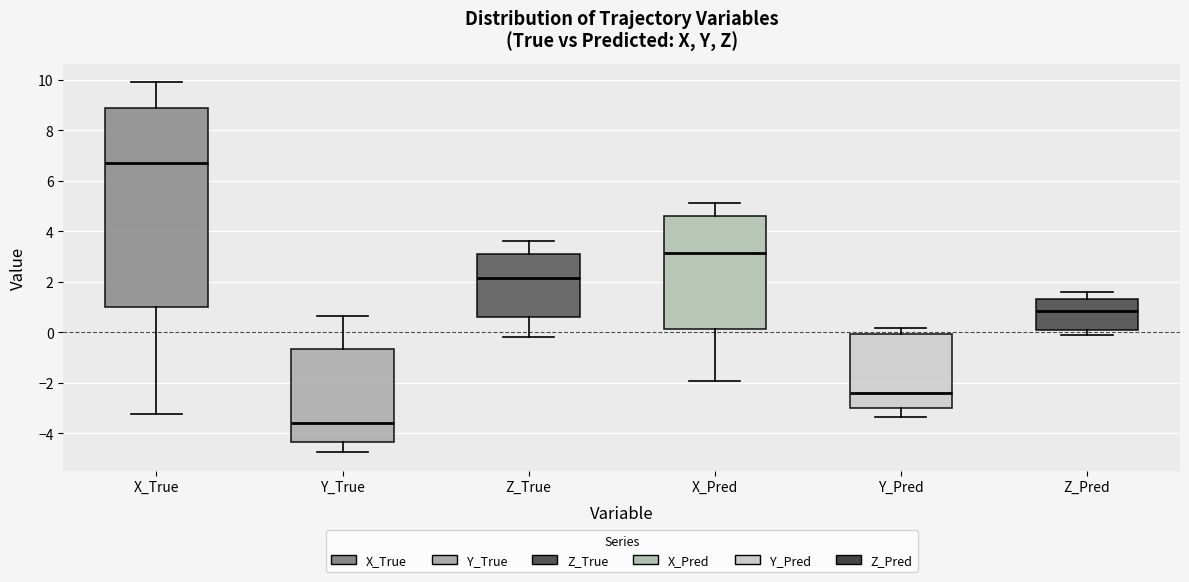

Where does the upper whisker of the box for X_Pred end on the y-axis? The values are not printed on the chart, so give them approximately, as read against the axis.

5.2